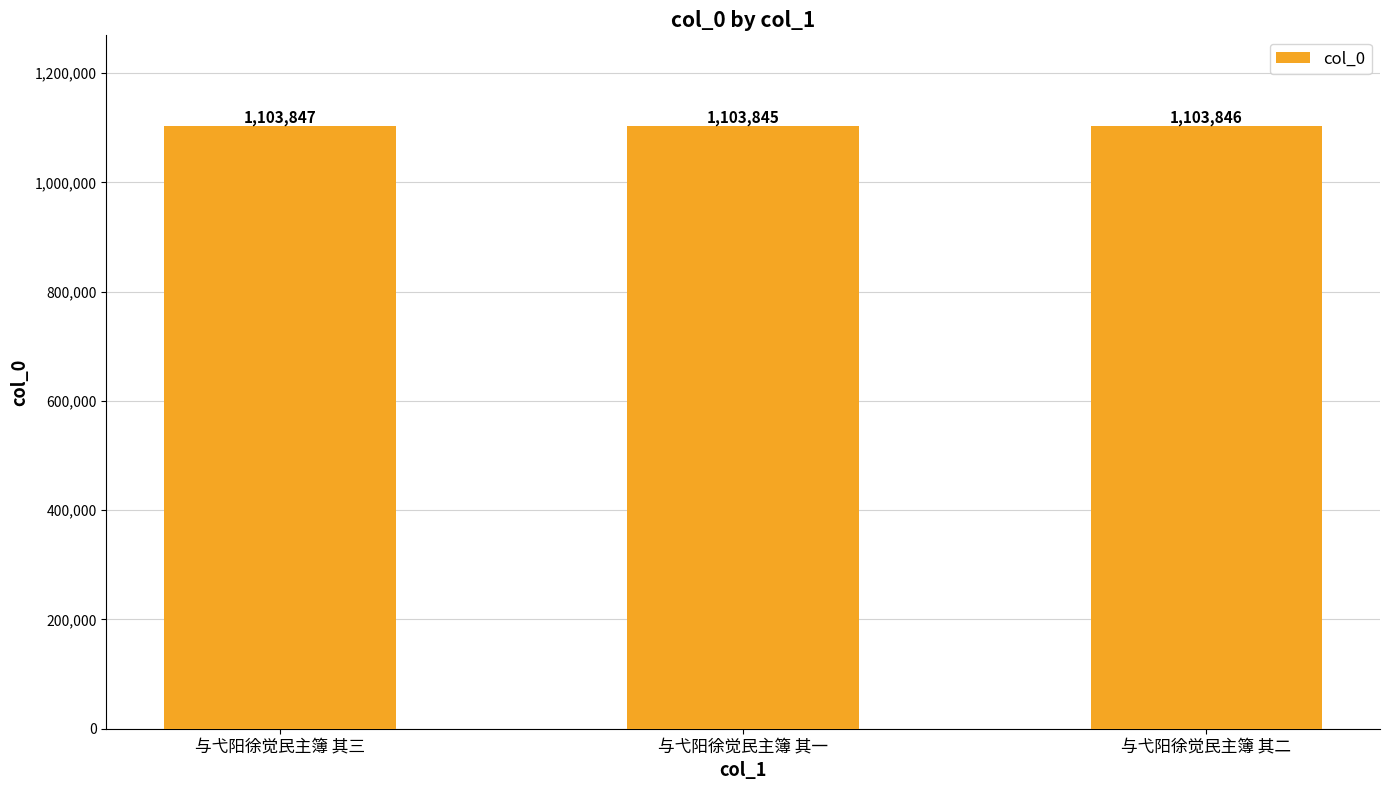

Are the bars grouped side by side (vs. stacked)?

No